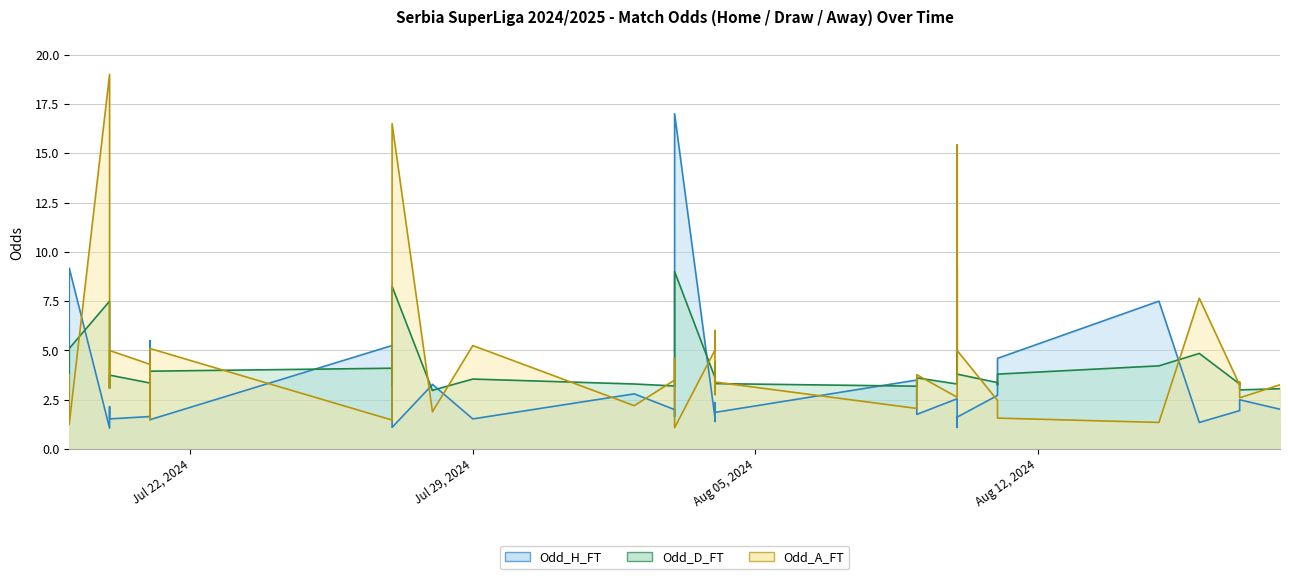

Between 2024-07-20 and 2024-08-03, which series saw the biggest shift?

Odd_H_FT